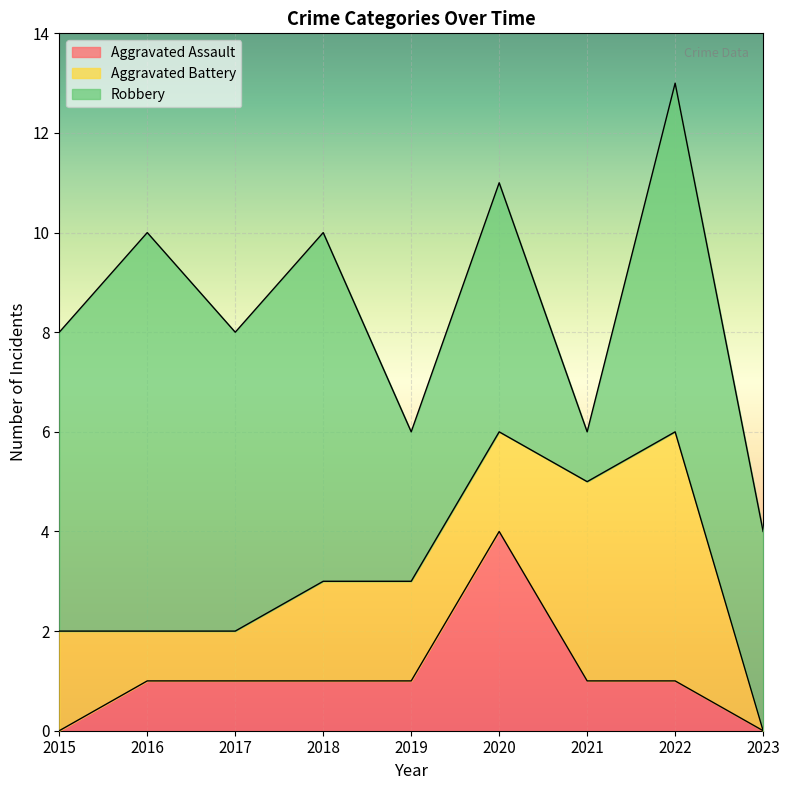

What is the difference between the Robbery values at 2018 and 2023?

3